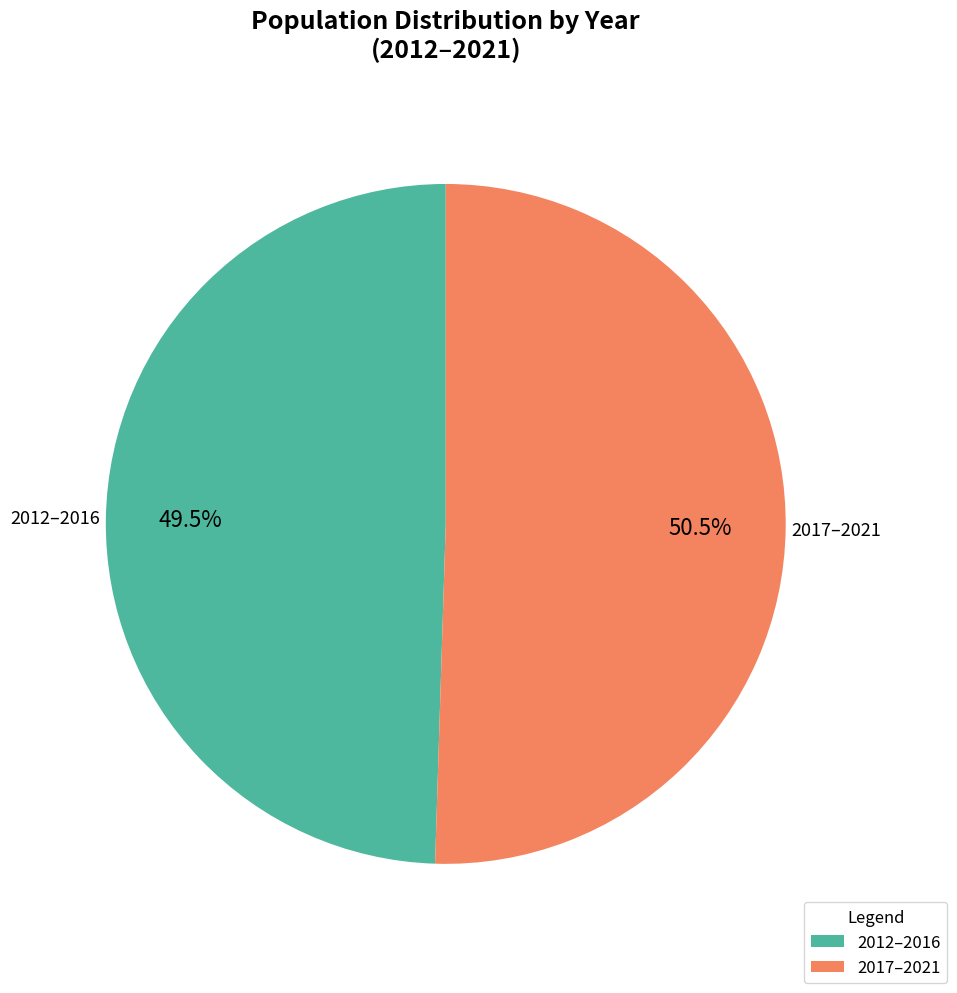

Is there any slice that represents more than half of the pie?

Yes